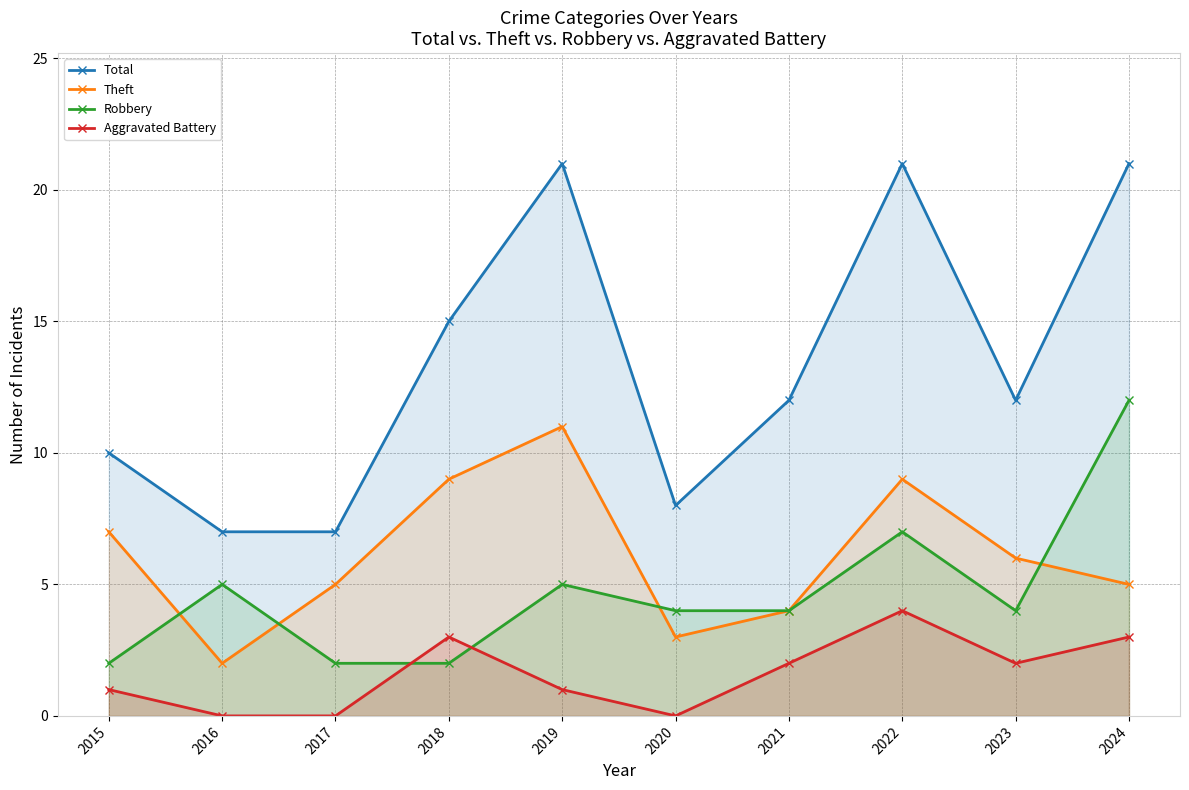

Rank the categories by Theft value from lowest to highest.

2016, 2020, 2021, 2017, 2024, 2023, 2015, 2018, 2022, 2019